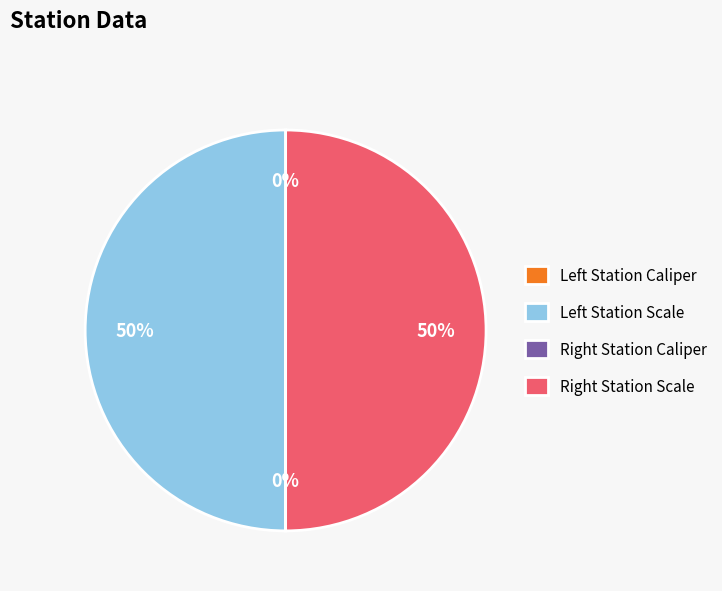

To the nearest percent, what is the difference between the largest and smallest slice percentages?

50%